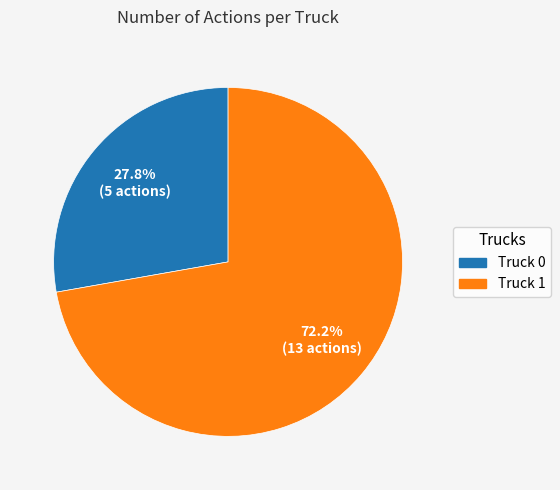

Which category has the biggest portion of the pie?

Truck 1